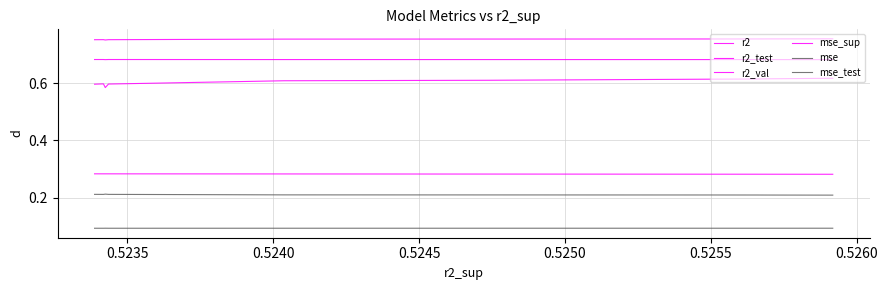

Where is the first local maximum for r2?

0.5260